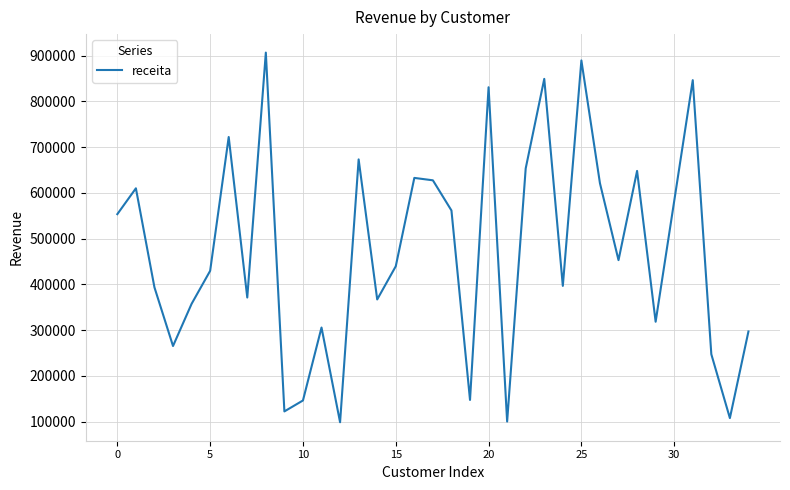

What is the smallest value displayed?

98646.9